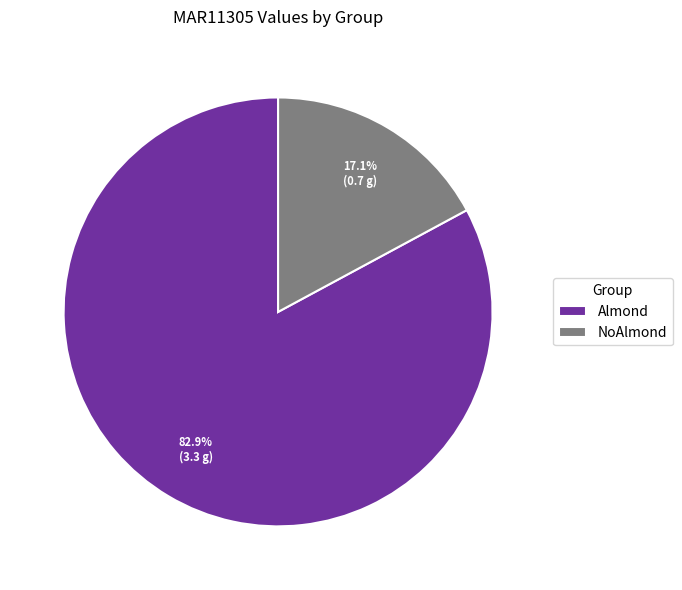

How many segments does this pie chart have?

2